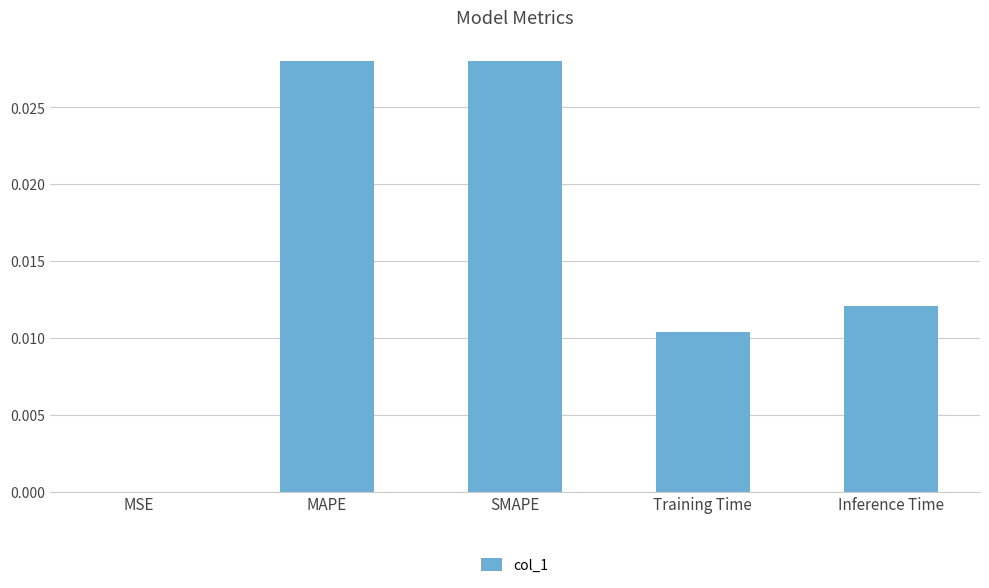

Which has a higher value, MSE or MAPE?

MAPE